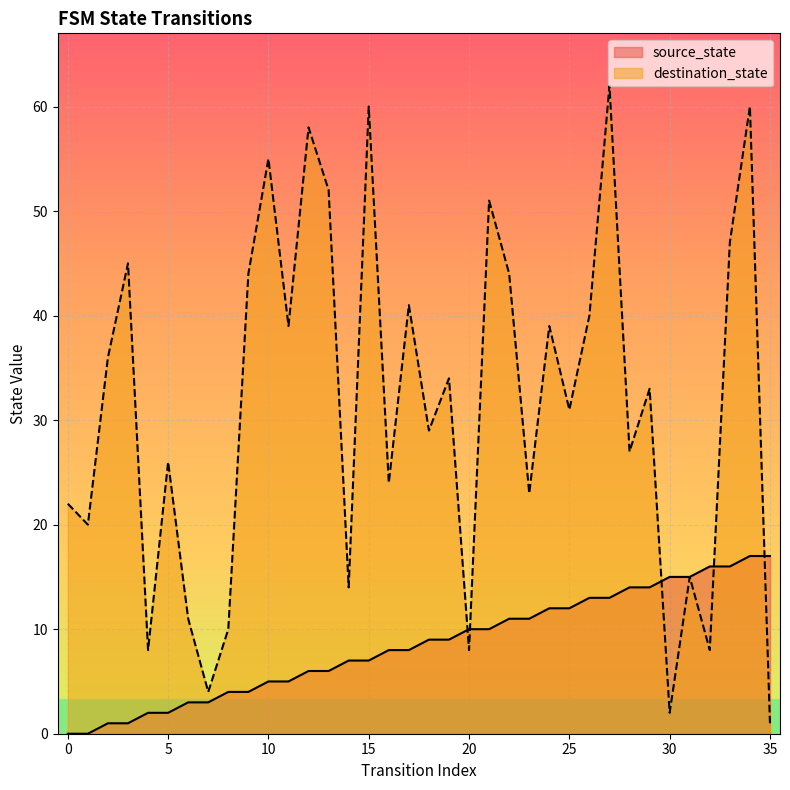

Which has a higher value, 22 or 5?

22